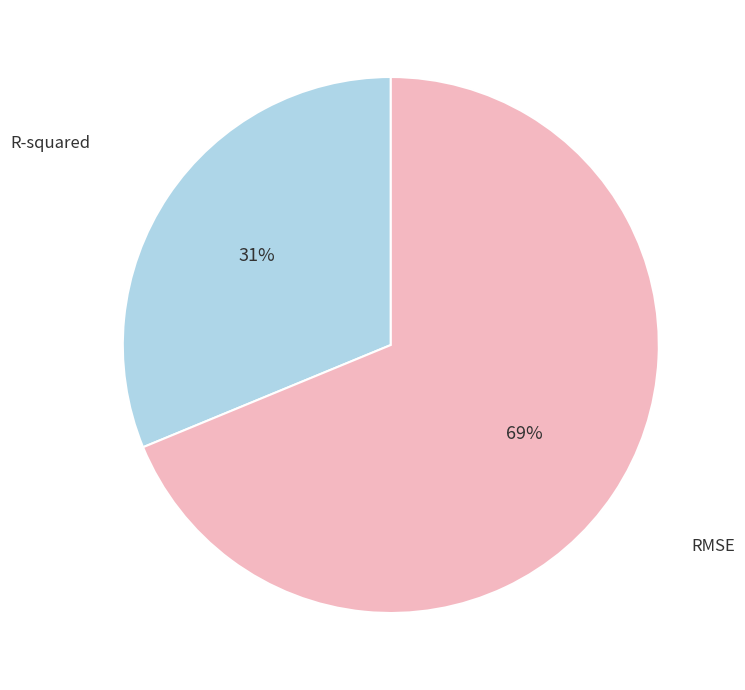

Is there any slice that represents more than half of the pie?

Yes